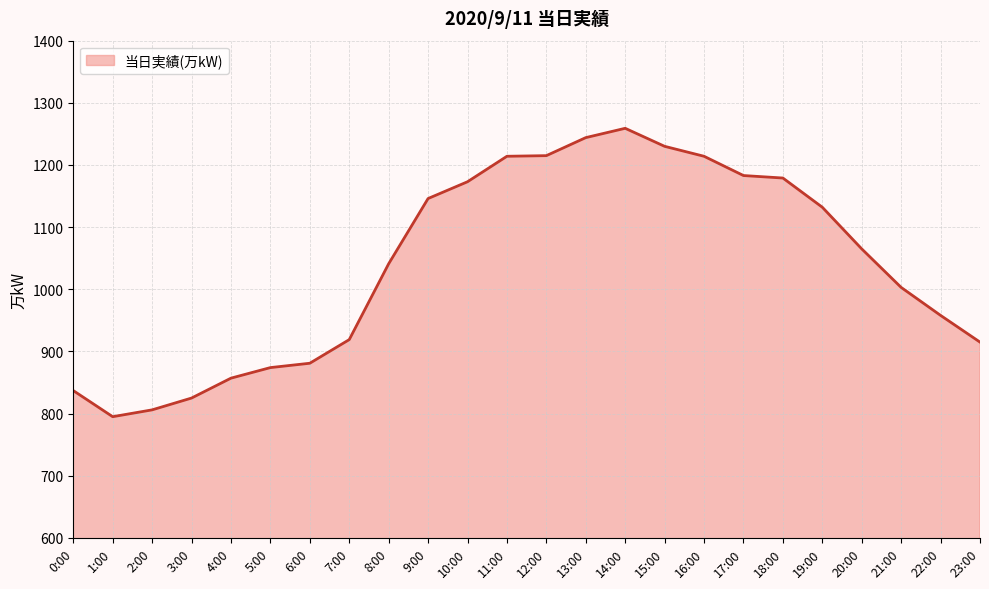

Where is the data nearest to the value 1027?

8:00